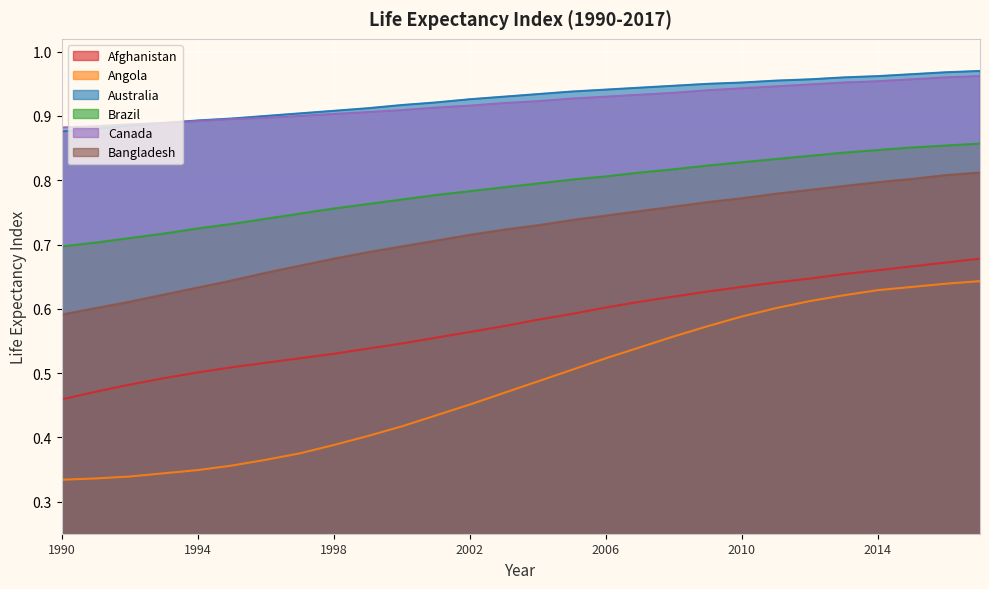

Rank the categories by Canada value from lowest to highest.

1990, 1991, 1992, 1993, 1994, 1995, 1996, 1997, 1998, 1999, 2000, 2001, 2002, 2003, 2004, 2005, 2006, 2007, 2008, 2009, 2010, 2011, 2012, 2013, 2014, 2015, 2016, 2017